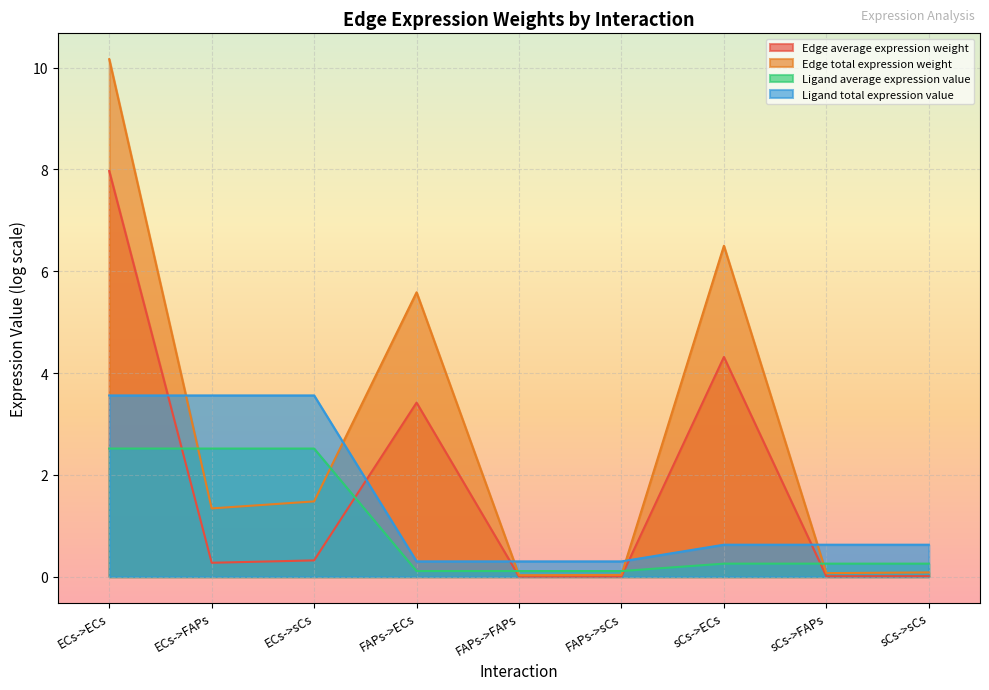

True or false: Ligand total expression value and Ligand average expression value intersect in this chart.

False